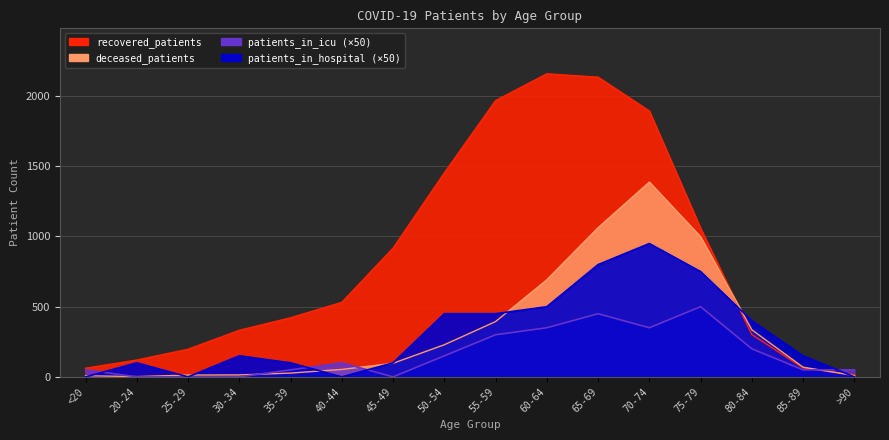

What is the label of the 4th point from the right?

75-79